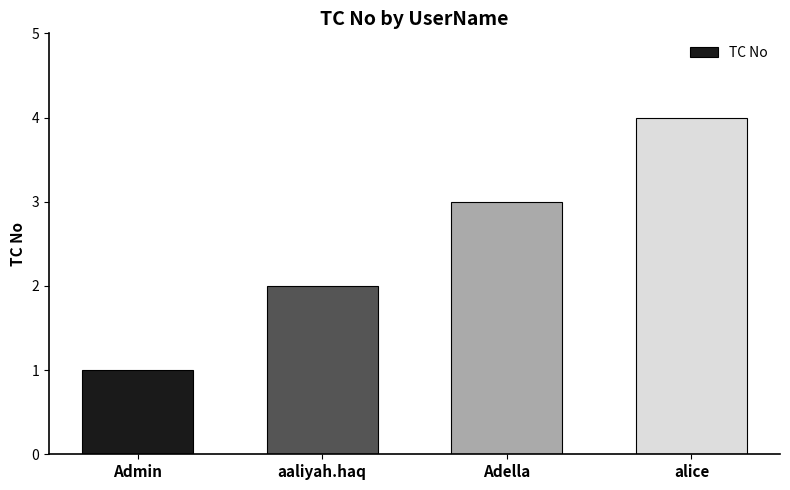

What is the sum of the values at Adella and alice?

7